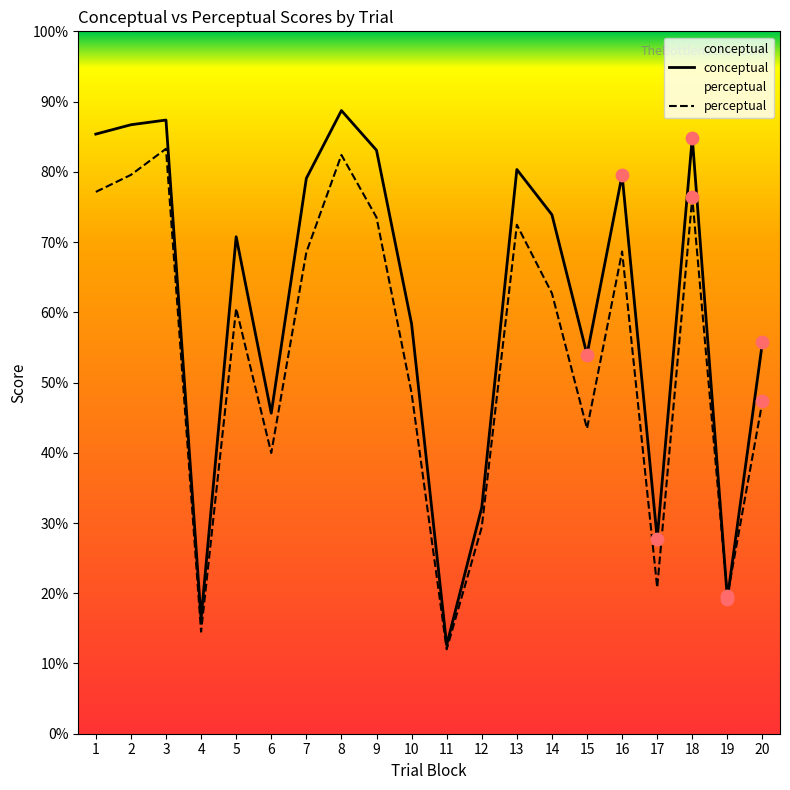

Which series has the widest spread of Y values?

conceptual